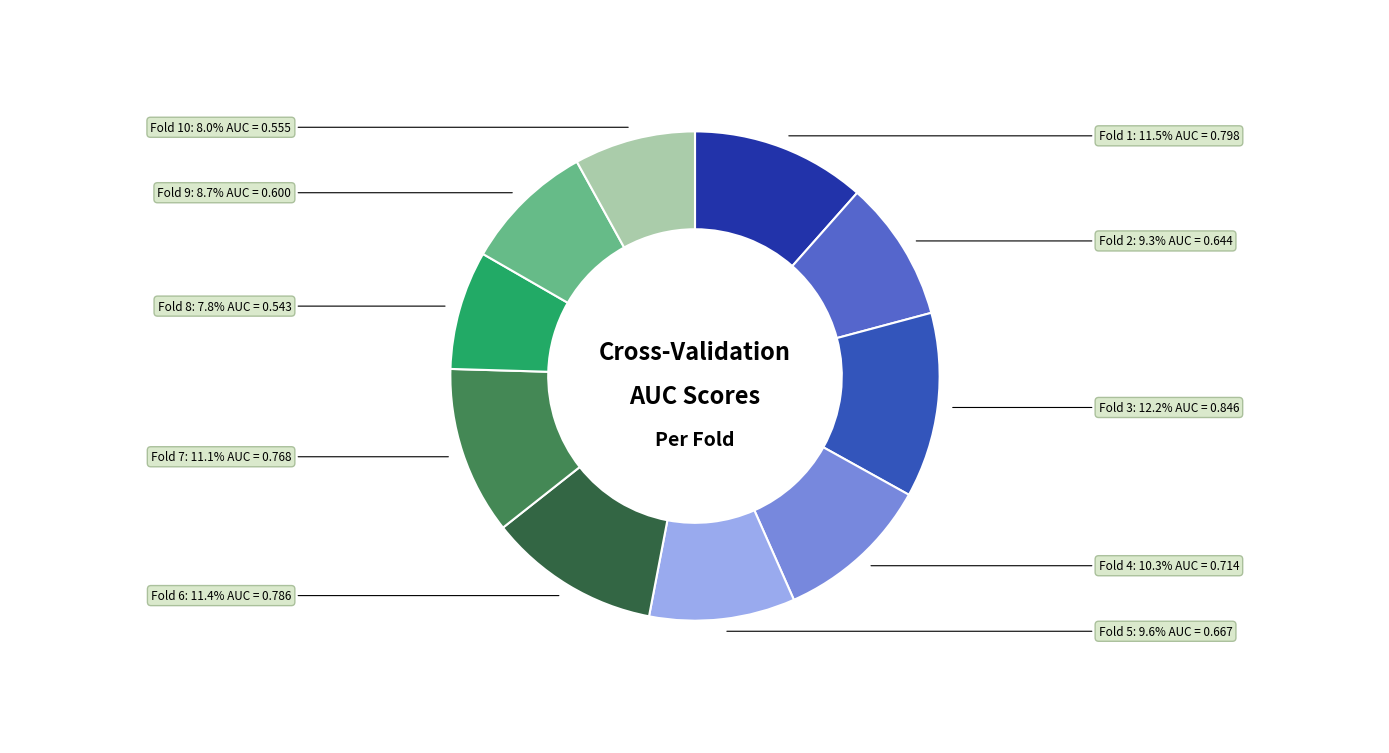

Does Fold 9 account for over 50% of the chart?

No